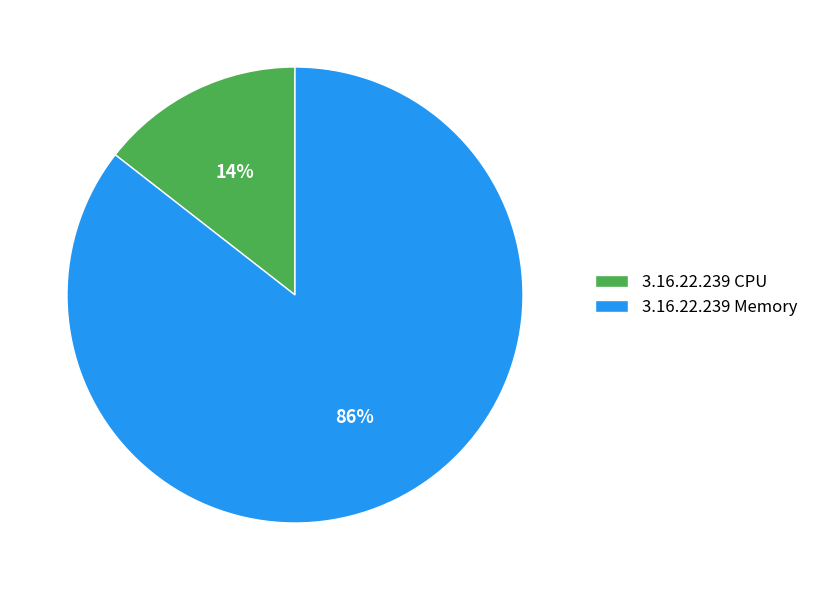

Which category has the smallest portion of the pie?

3.16.22.239 CPU